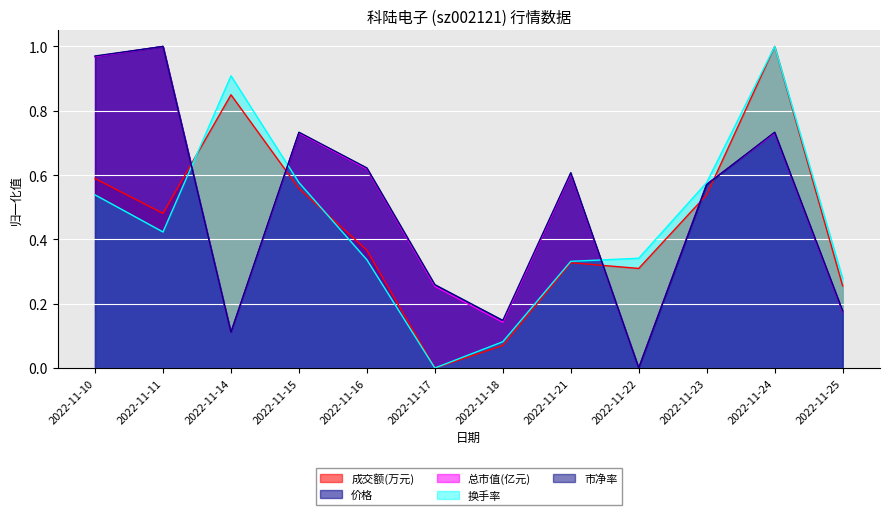

What is the difference between the 成交额(万元) values at 2022-11-10 and 2022-11-11?

0.1